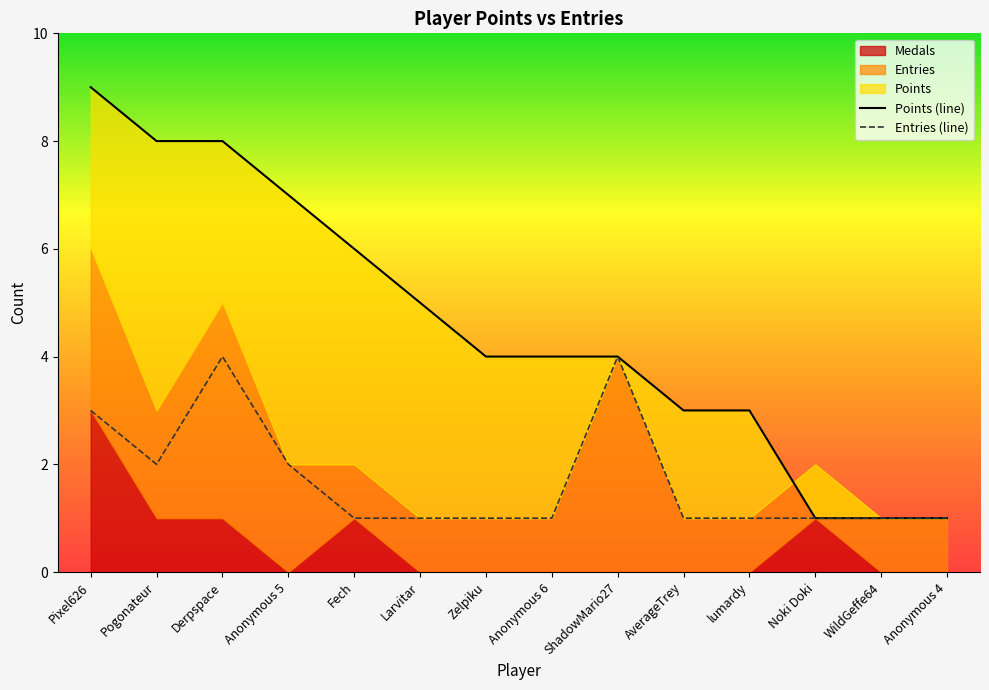

What is the approximate value of Points at Anonymous 6?

4